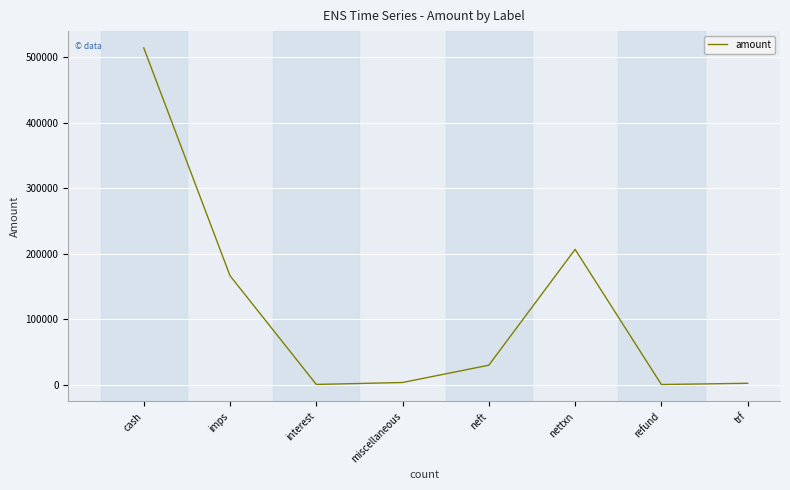

What is the maximum value shown in the chart?

514000.0